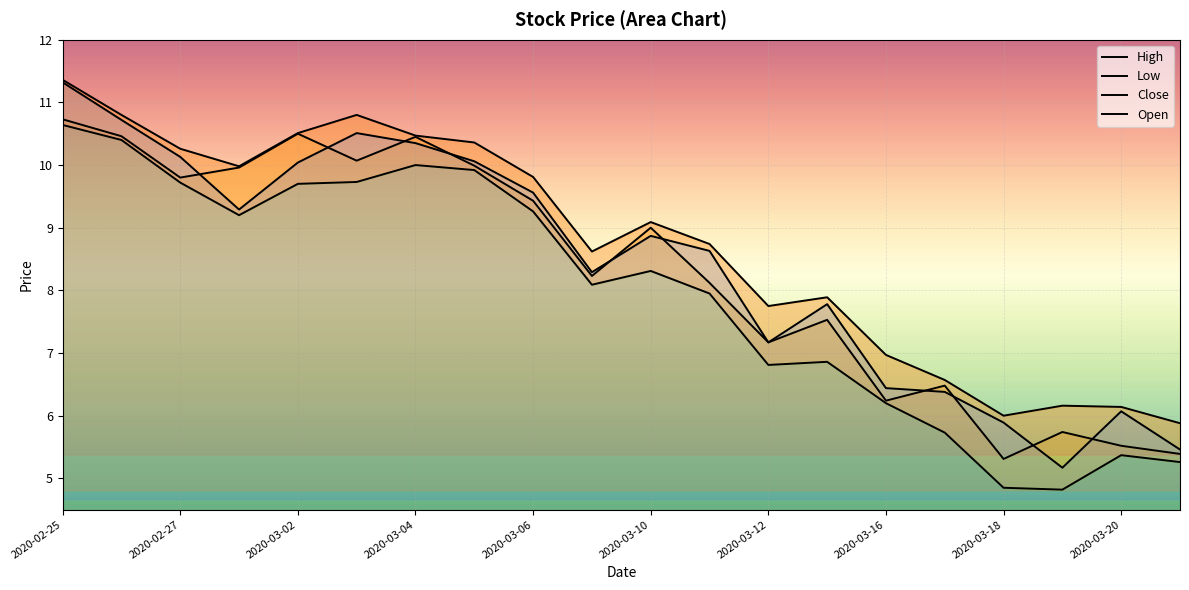

Reading left to right, list all the values displayed in this chart.

High: 11.4	10.8	10.3	10.0	10.5	10.8	10.5	10.4	9.8	8.6	9.1	8.7	7.8	7.9	7.0	6.6	6.0	6.2	6.1	5.9
Low: 10.6	10.4	9.7	9.2	9.7	9.7	10.0	9.9	9.3	8.1	8.3	8.0	6.8	6.9	6.2	5.7	4.8	4.8	5.4	5.3
Close: 10.7	10.5	9.8	10.0	10.5	10.1	10.4	10.0	9.4	8.2	9.0	8.1	7.2	7.5	6.2	6.5	5.3	5.7	5.5	5.4
Open: 11.3	10.7	10.1	9.3	10.0	10.5	10.3	10.1	9.6	8.3	8.9	8.6	7.2	7.8	6.4	6.4	5.9	5.2	6.1	5.5